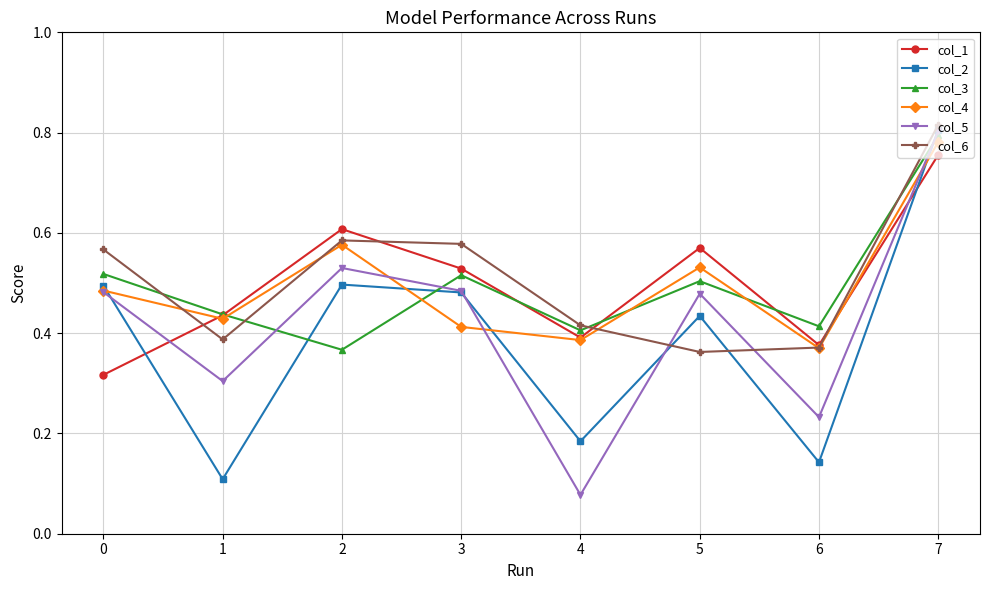

Where is the first local minimum for col_6?

1